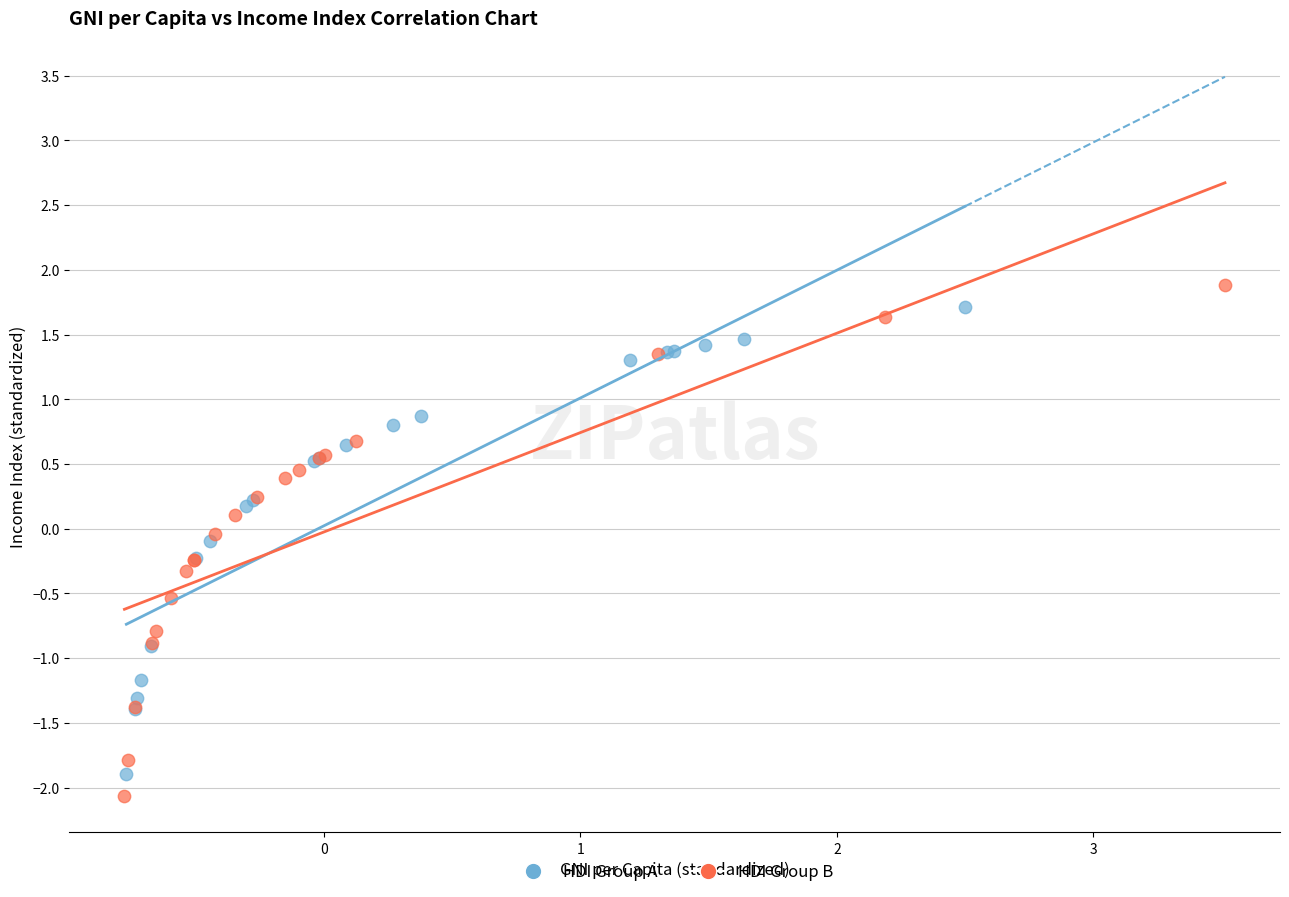

Which series has the widest spread of Y values?

HDI Group B